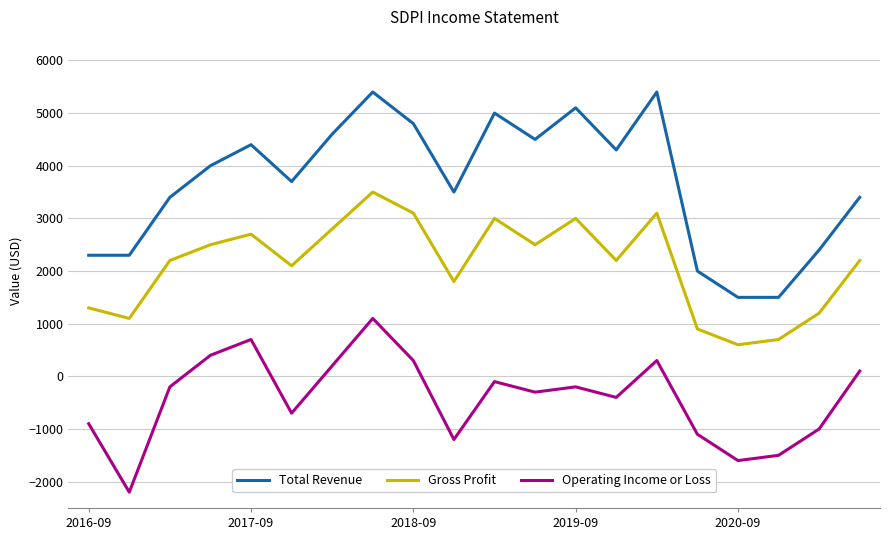

Does the chart have visible grid lines?

Yes